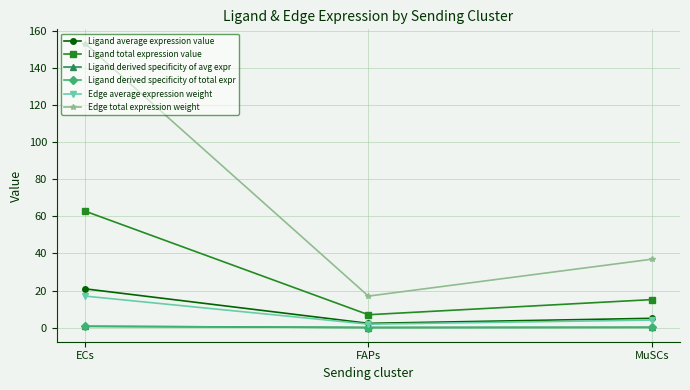

Which series has the largest total across all categories?

Edge total expression weight